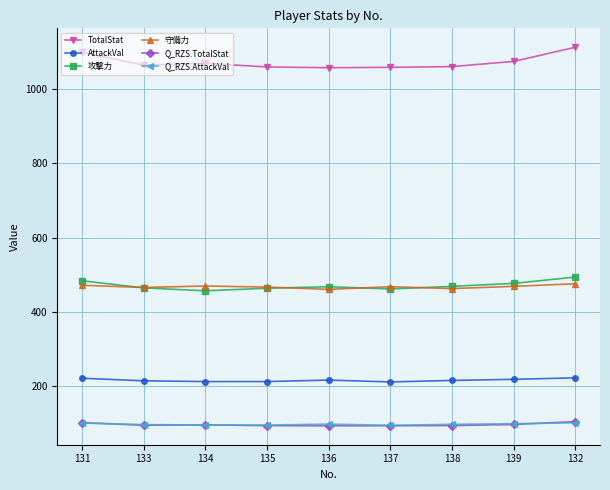

Which series has the largest total across all categories?

TotalStat